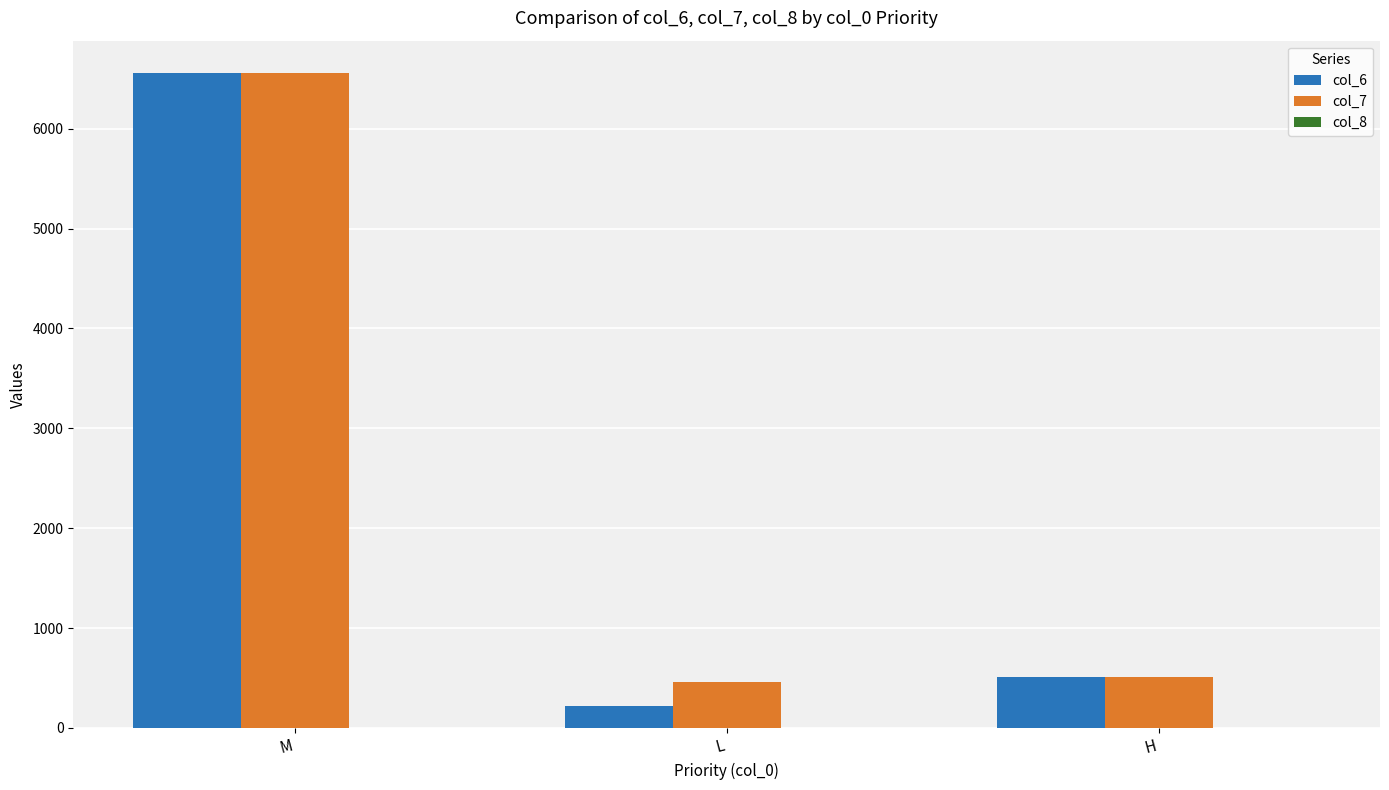

At which label is col_7 closest to 3505?

H